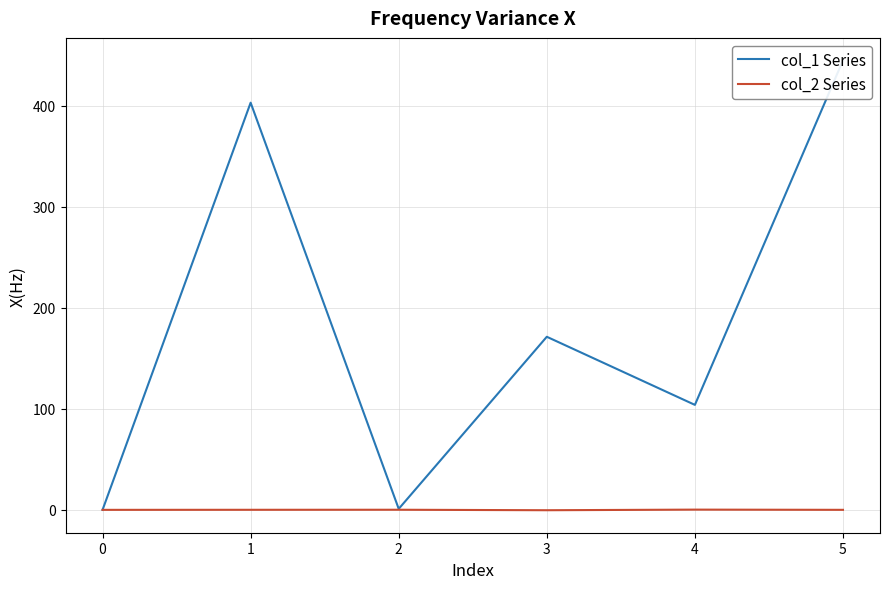

How many series are shown in this chart?

2